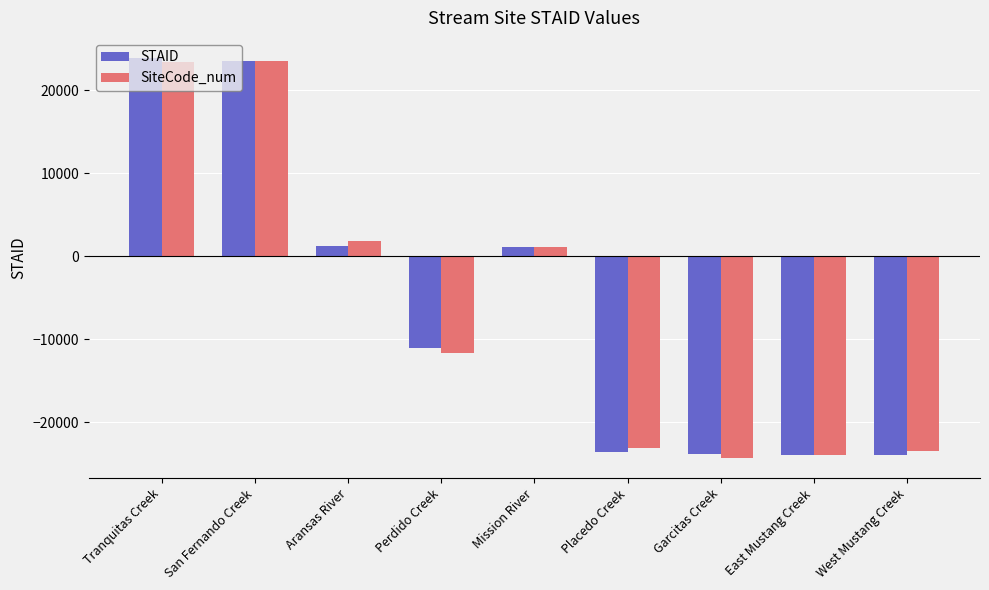

Rank the series at West Mustang Creek from lowest to highest value.

STAID, SiteCode_num